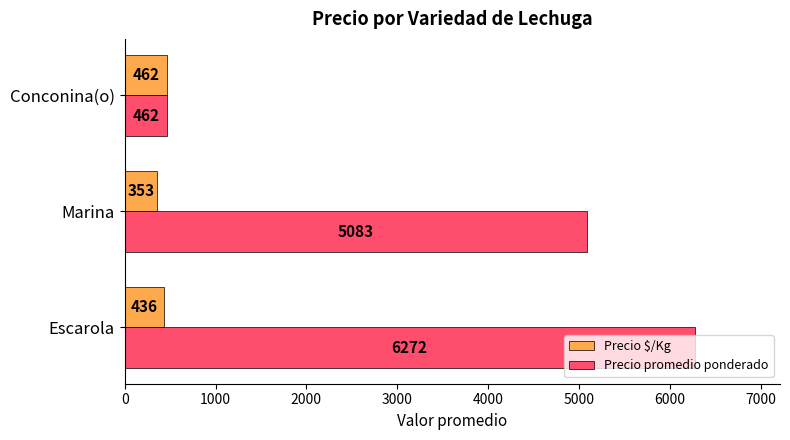

Where is Precio promedio ponderado nearest to the value 3367?

Marina